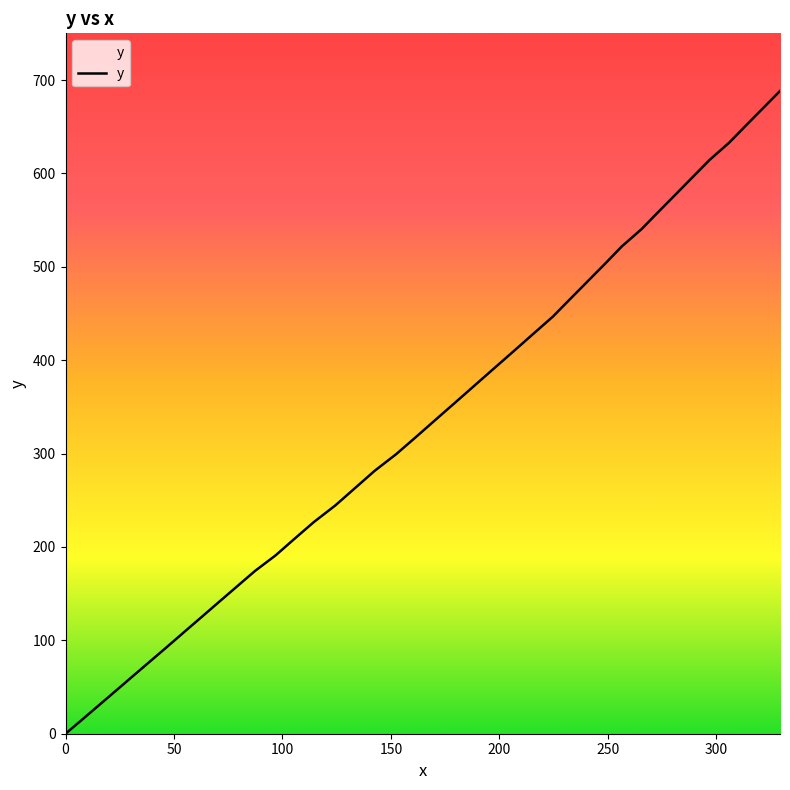

What is the maximum value shown in the chart?

688.3